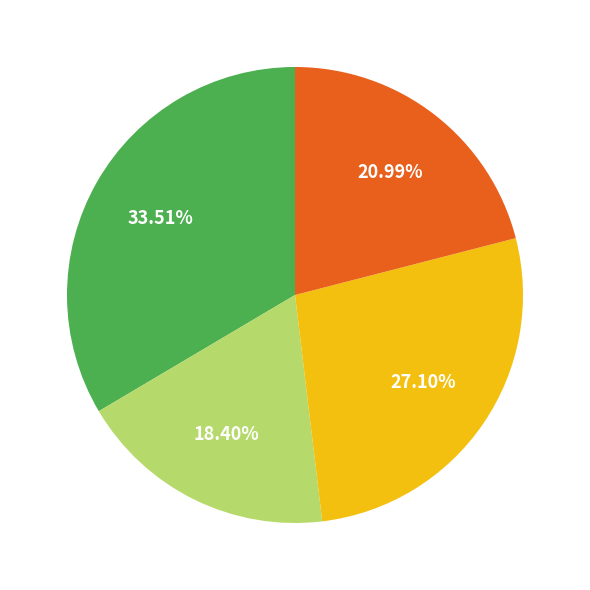

Is there a majority slice in this chart?

No